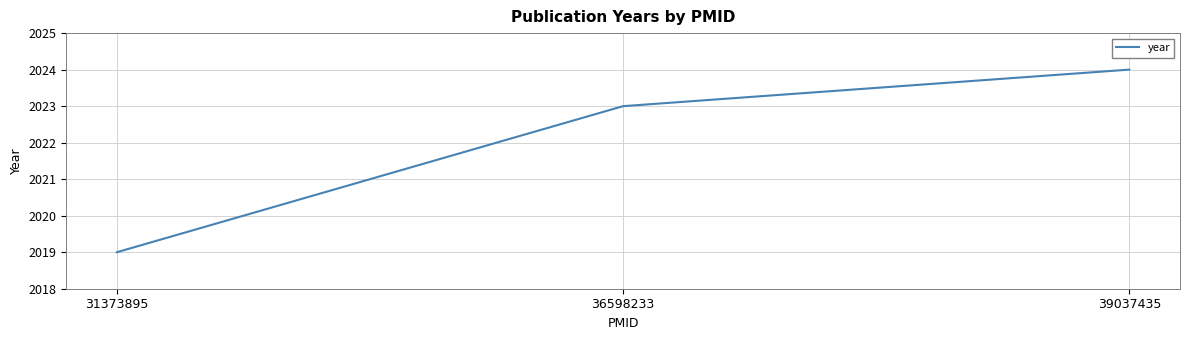

What is the sum of all values?

6066